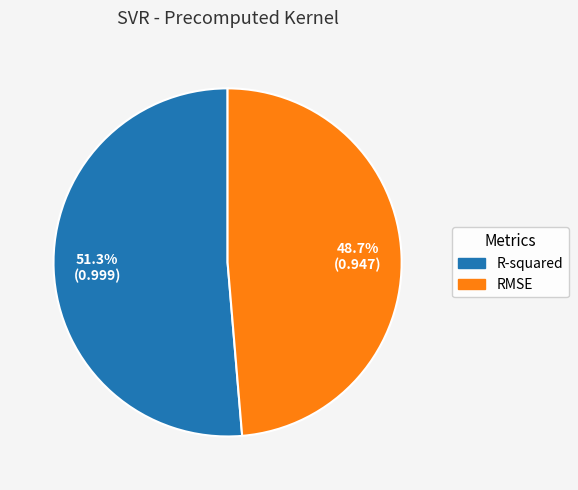

What percentage is the R-squared slice, to the nearest percent?

51%